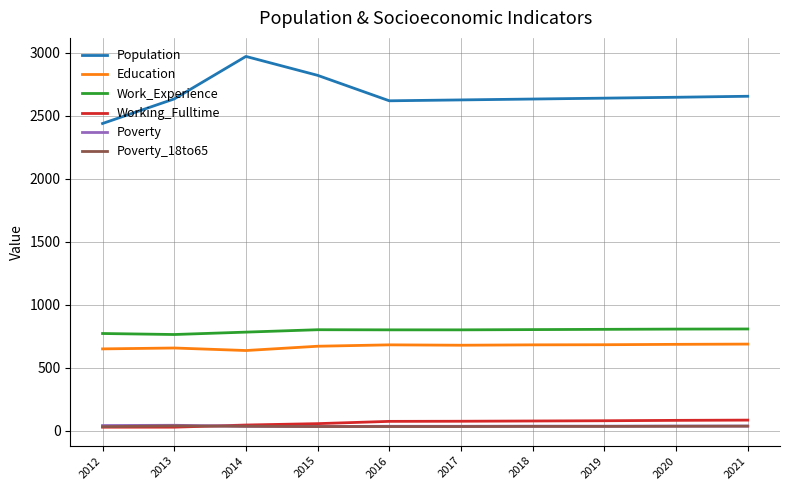

What is the sum of all Poverty values?

378